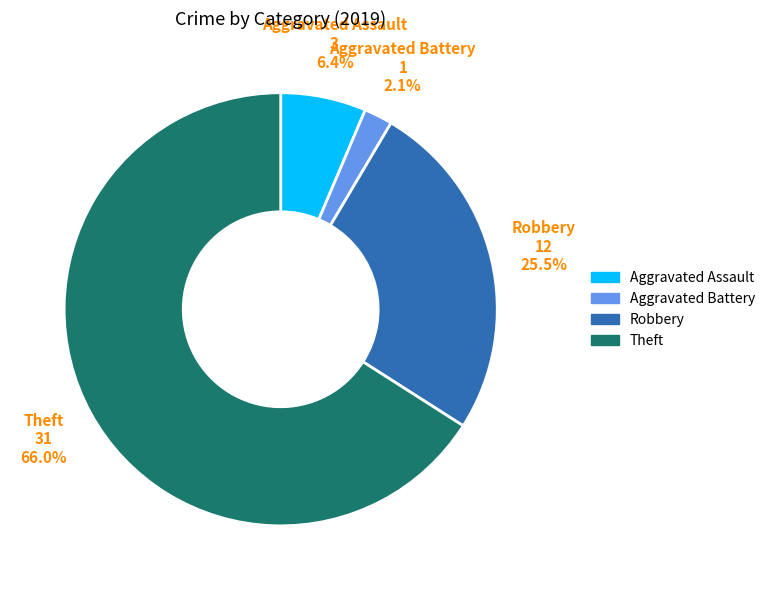

What percentage is the Aggravated Battery slice, to the nearest percent?

2%